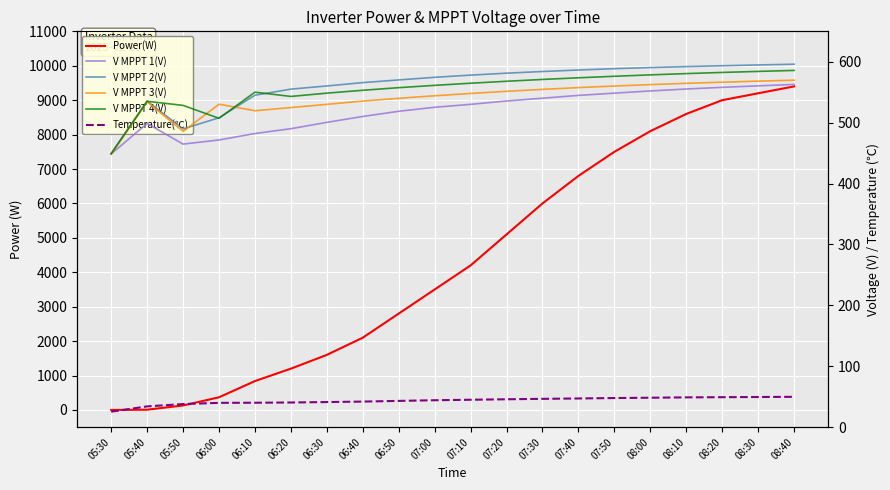

Read the V MPPT 3(V) value at 06:50.

540.0